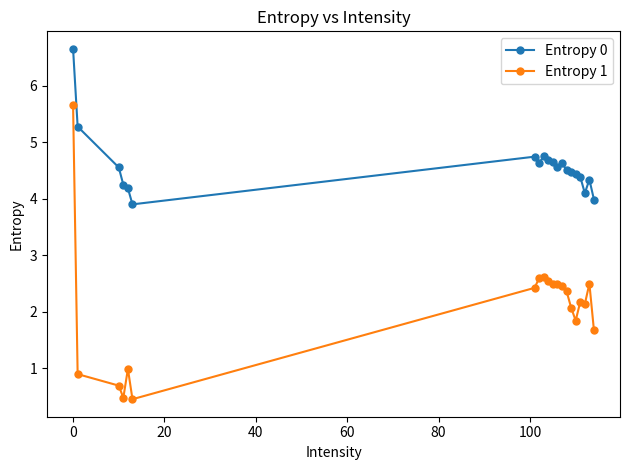

What is the average value of the Entropy 0 series?

4.6